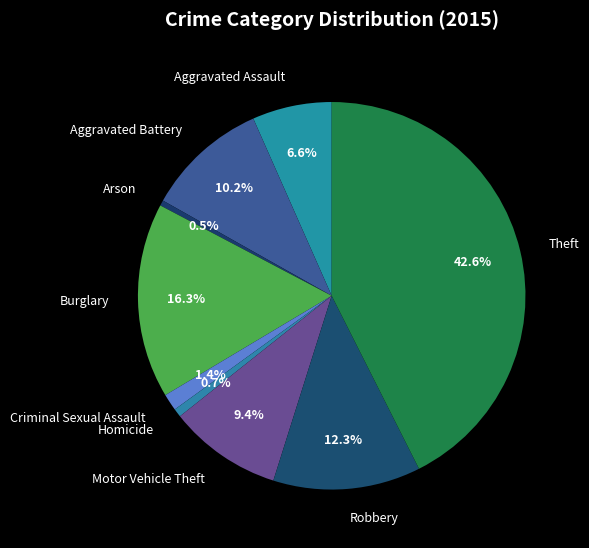

To the nearest percent, what is the combined percentage of Aggravated Battery and Theft?

53%